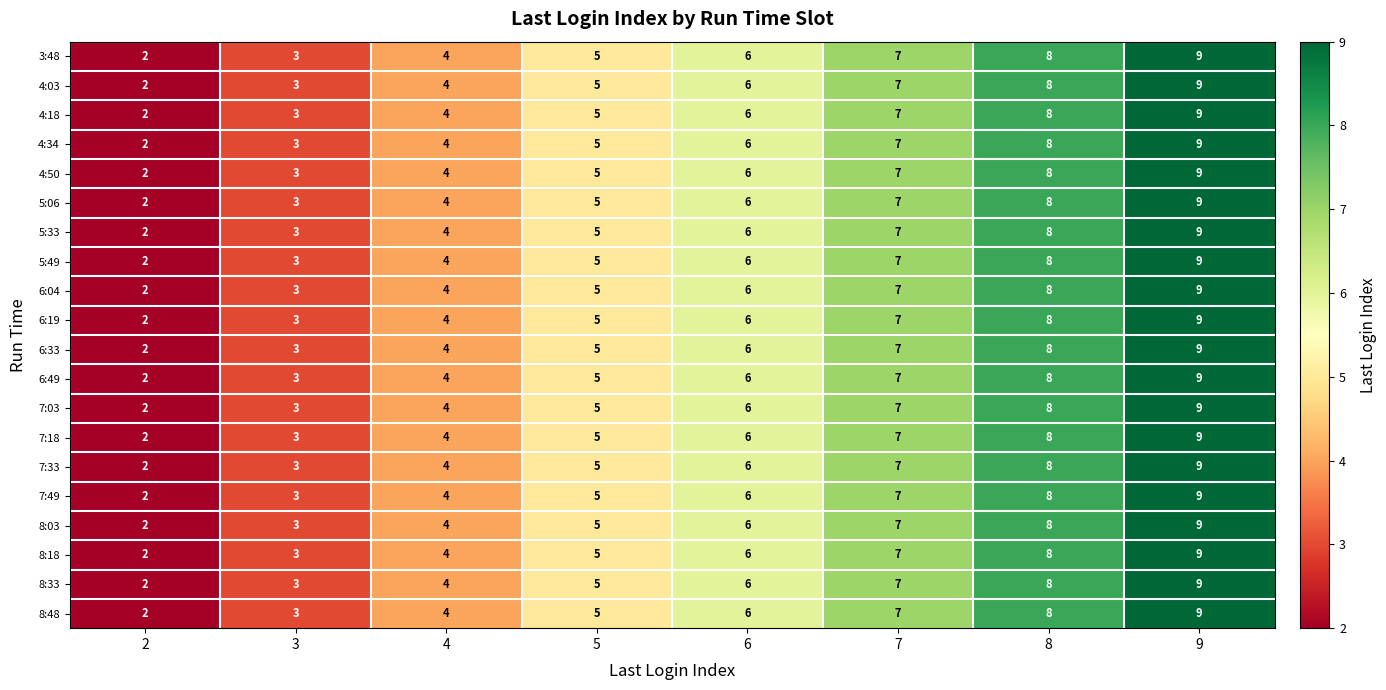

The value of 8:48 at 7 is 4. True or false?

False